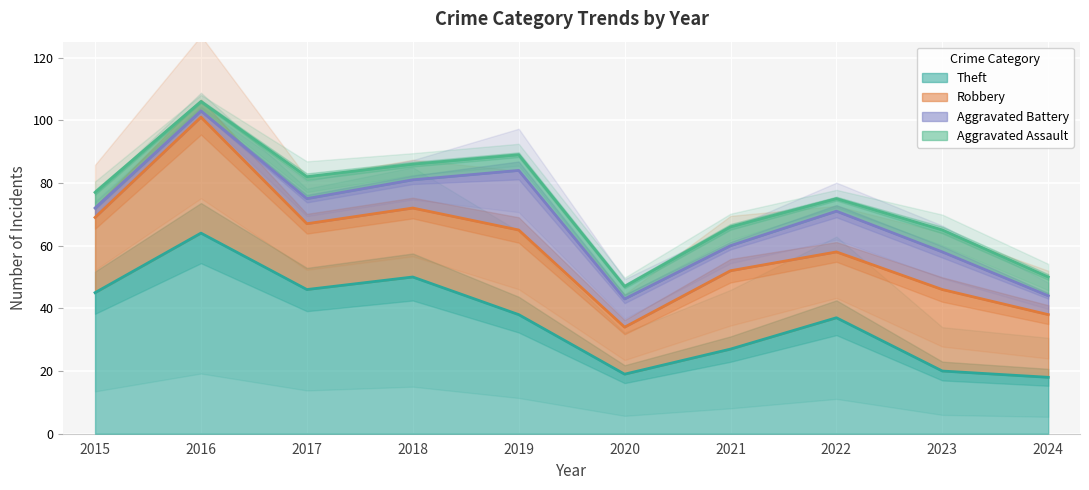

What is the highest value of the Aggravated Assault series?

7